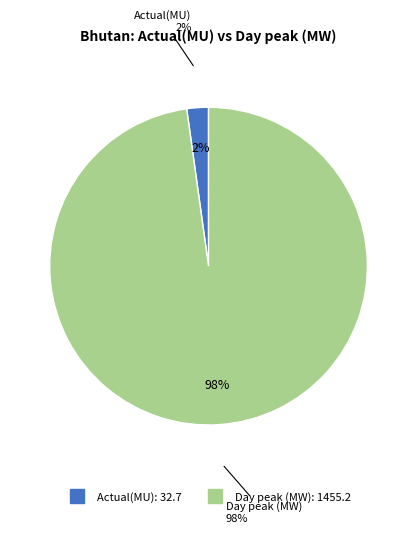

The Day peak (MW) slice represents 98% of the pie. True or false?

True